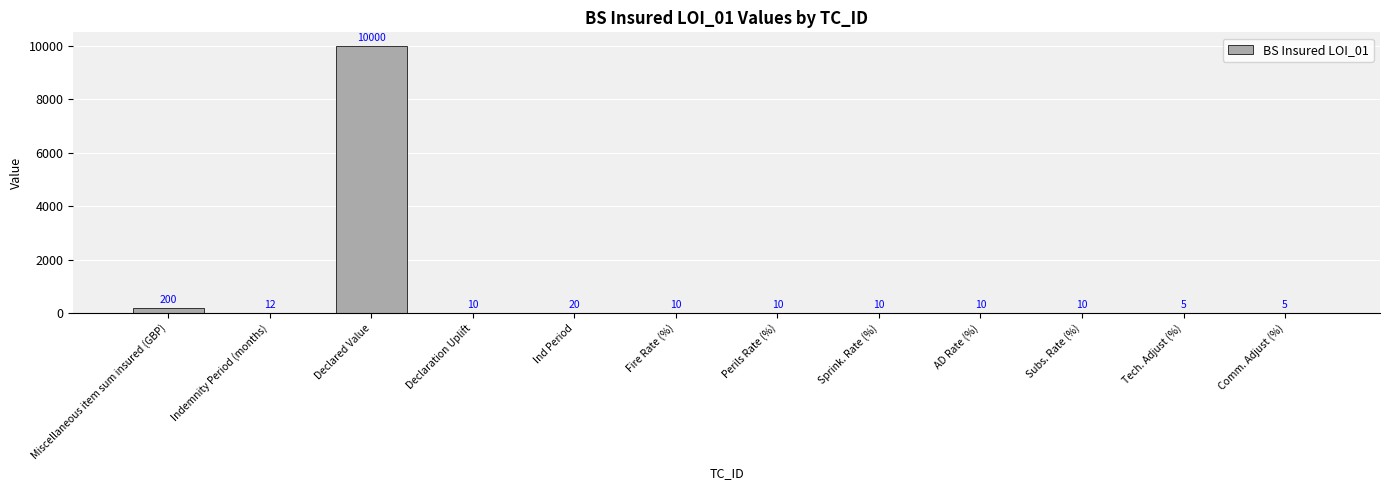

Approximately how many times larger is the value at Perils Rate (%) compared to Tech. Adjust (%)?

2.0